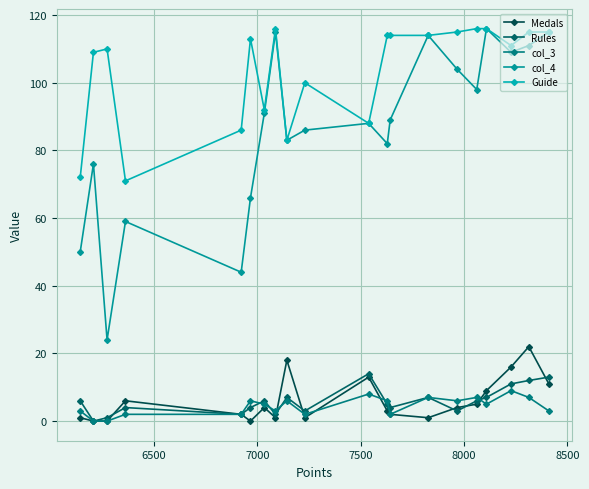

In col_3, how many points are higher than both neighbors (excluding endpoints)?

6